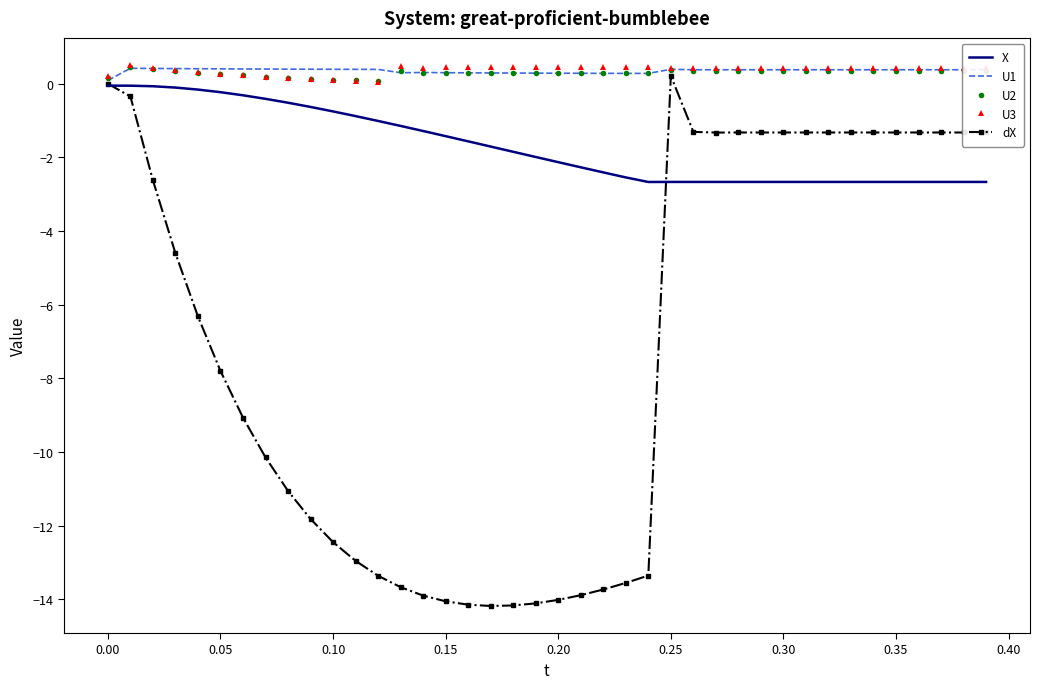

What is the minimum value shown in the chart?

-14.2